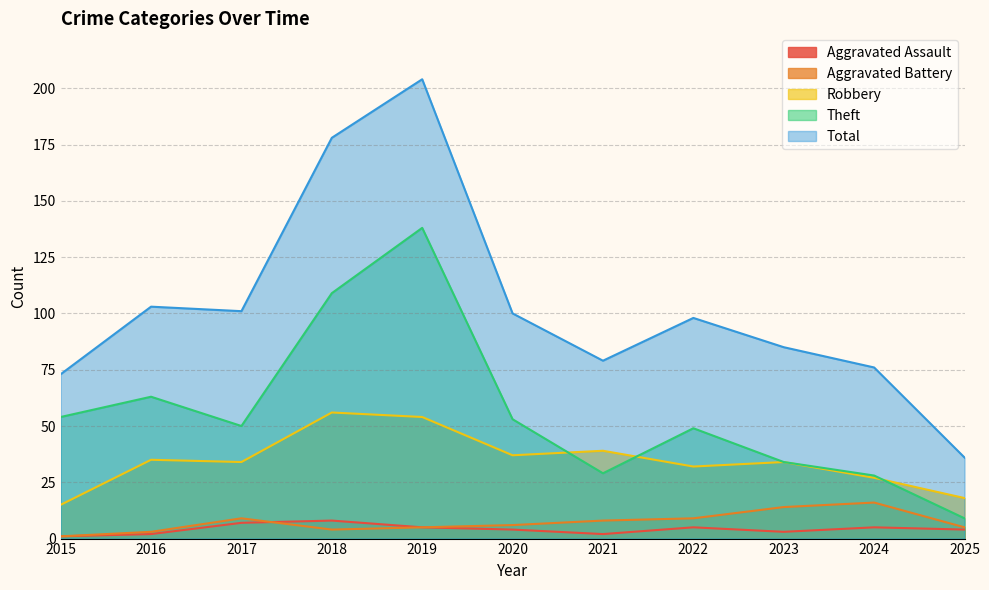

What is the difference between the highest and lowest values at 2017?

94